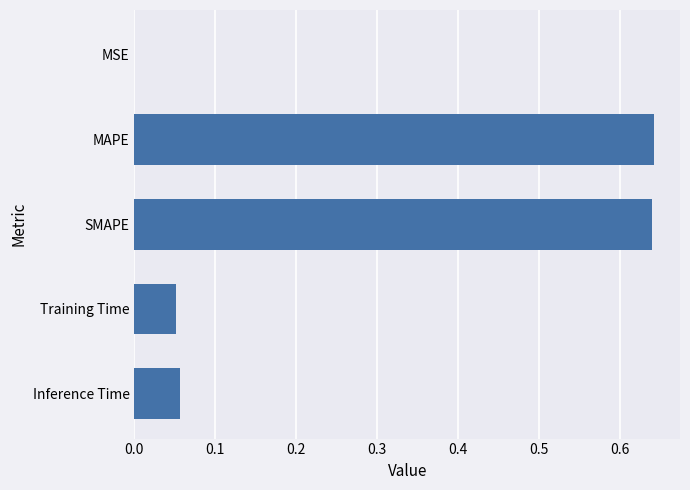

Is it true that the value at SMAPE is 0.9?

False